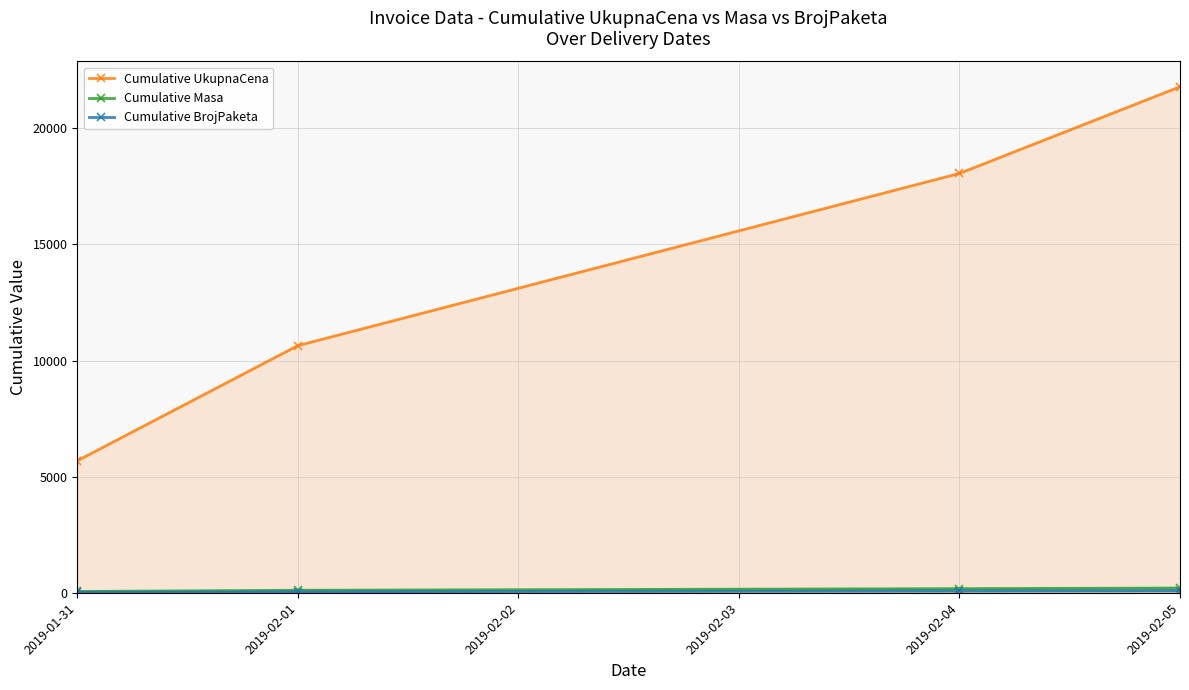

What are all the series names shown in the legend?

Cumulative UkupnaCena, Cumulative Masa, Cumulative BrojPaketa